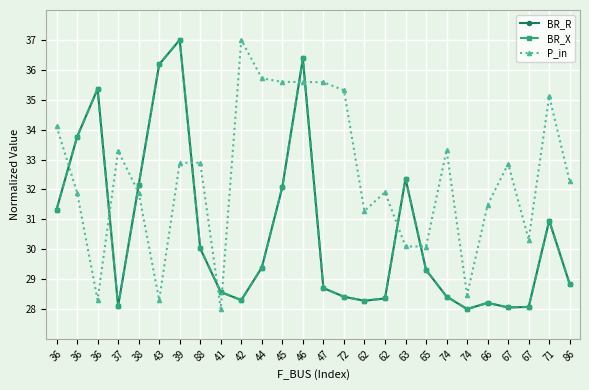

Does the chart have visible grid lines?

Yes